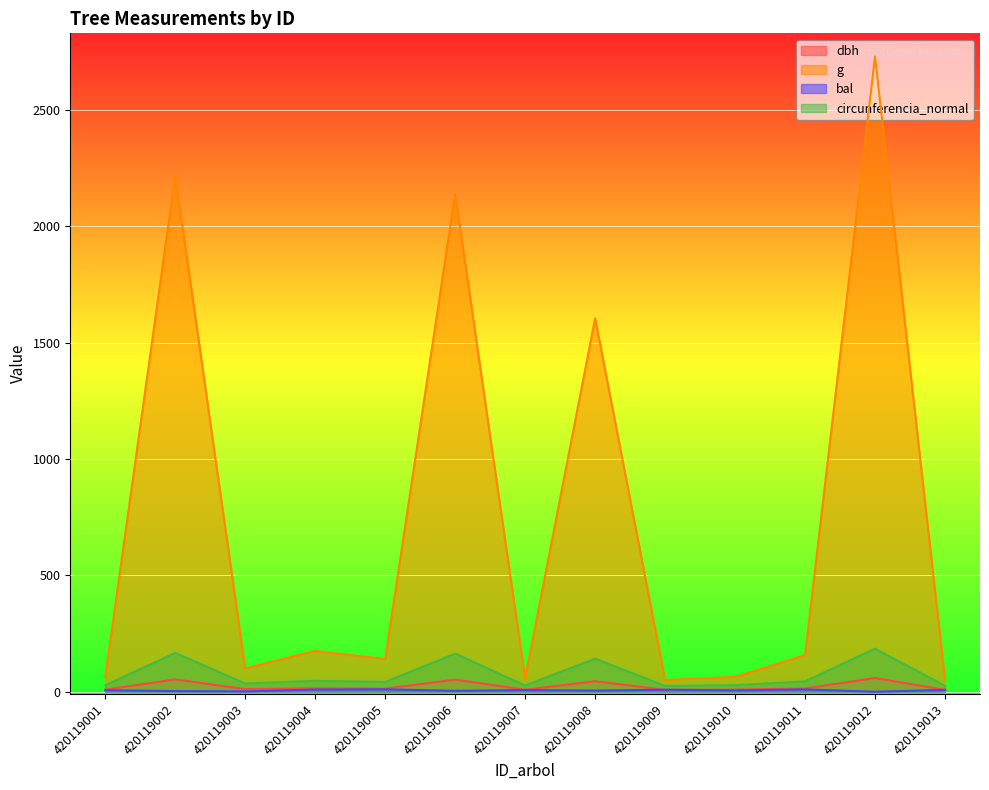

Between 420119011 and 420119010, which is larger?

420119011